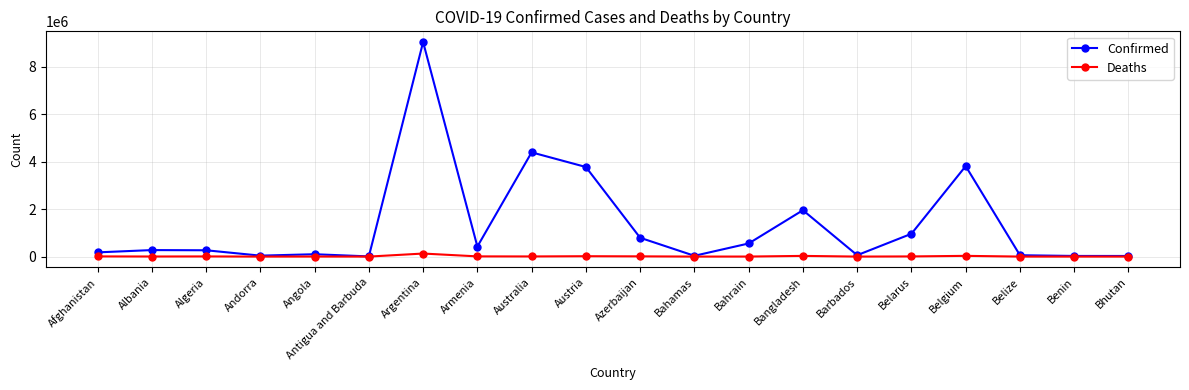

True or false: Confirmed has more than 2 interior local peaks.

True